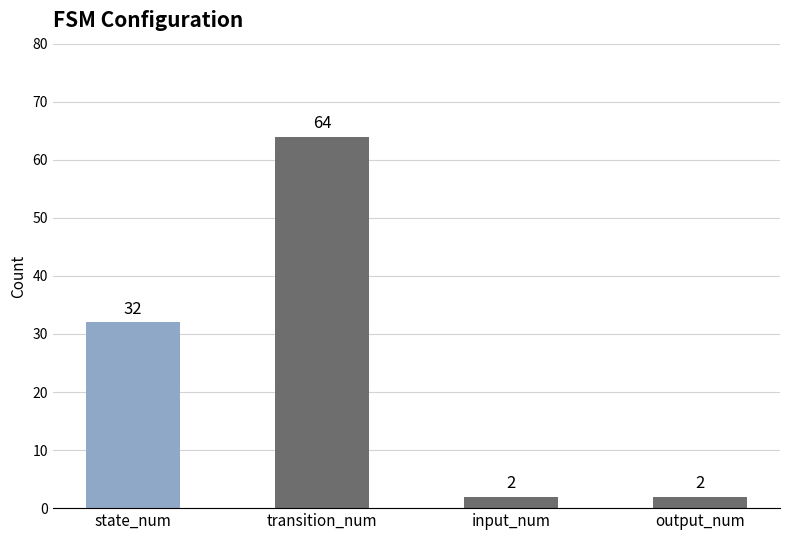

How many values are between 2 and 64?

4